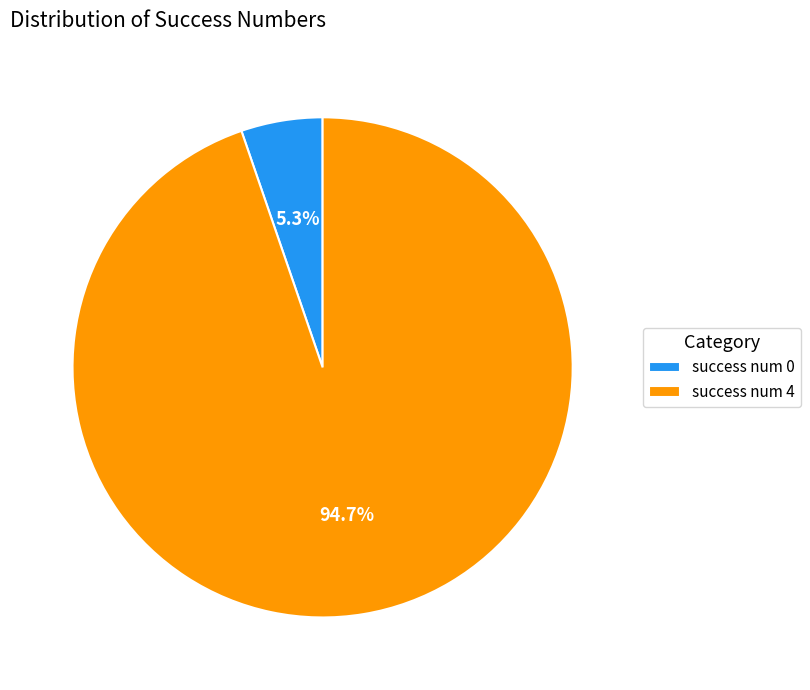

Count the number of slices in the pie.

2